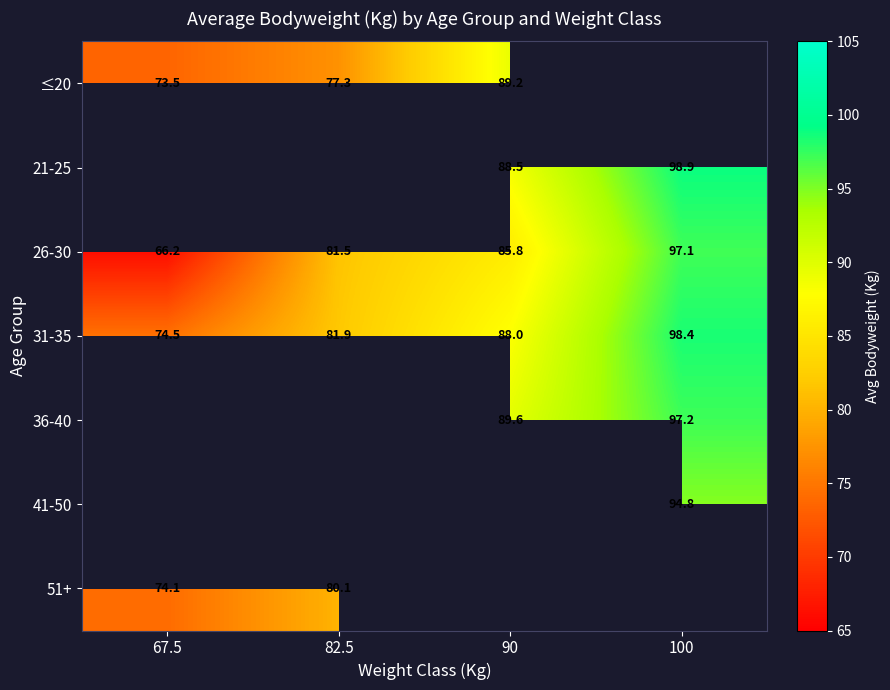

What is the spread (max minus min) of values at 90?

3.8